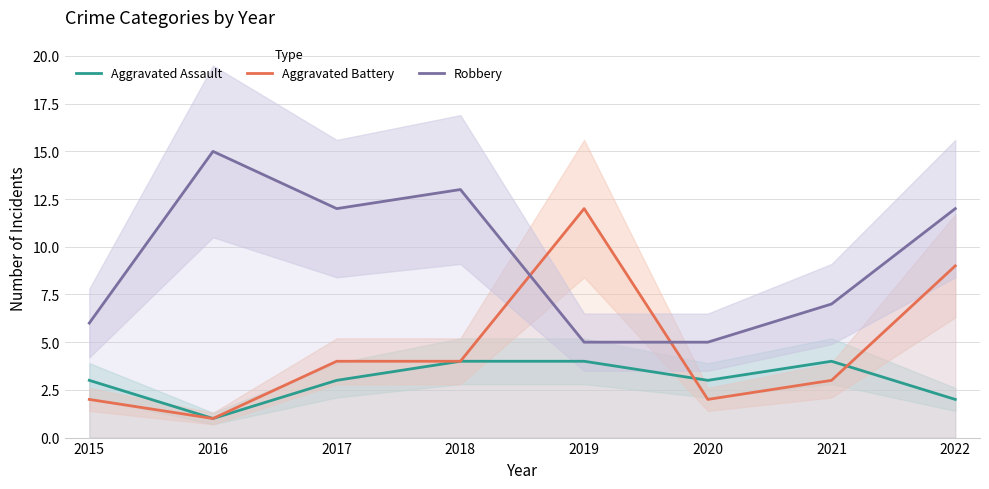

Is this an area chart (filled region under the line)?

No